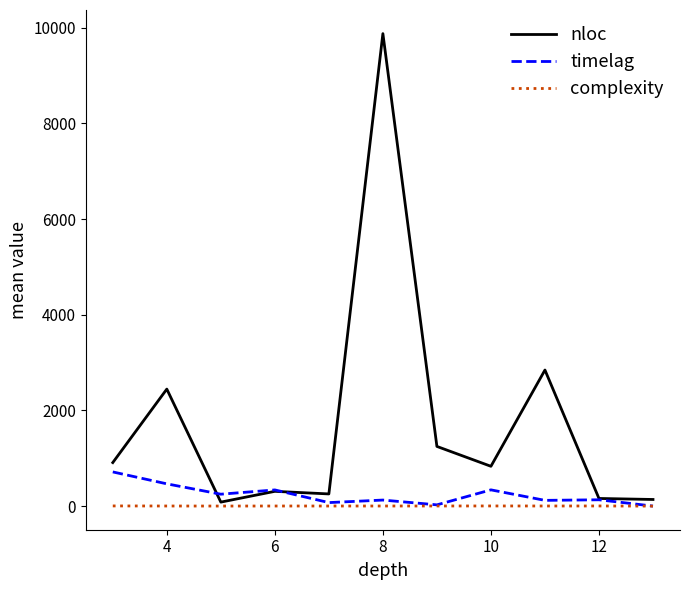

Which series has the largest total across all categories?

nloc